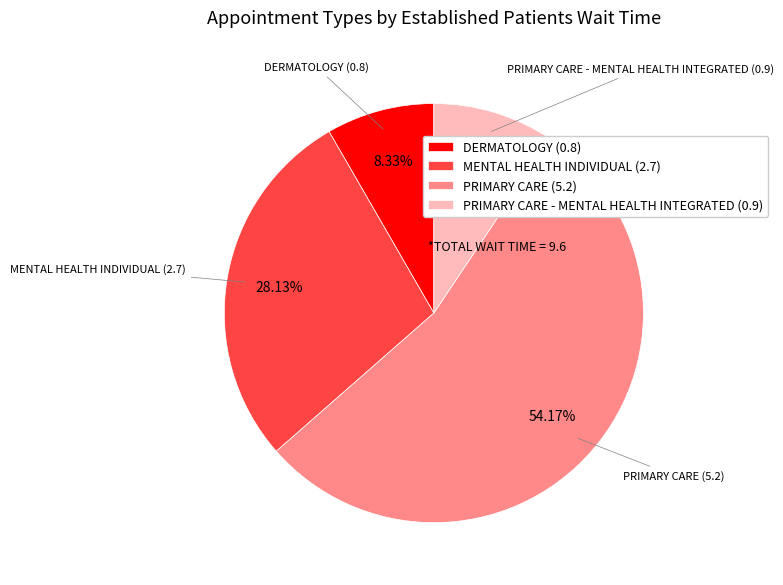

How many slices are in this pie chart?

4